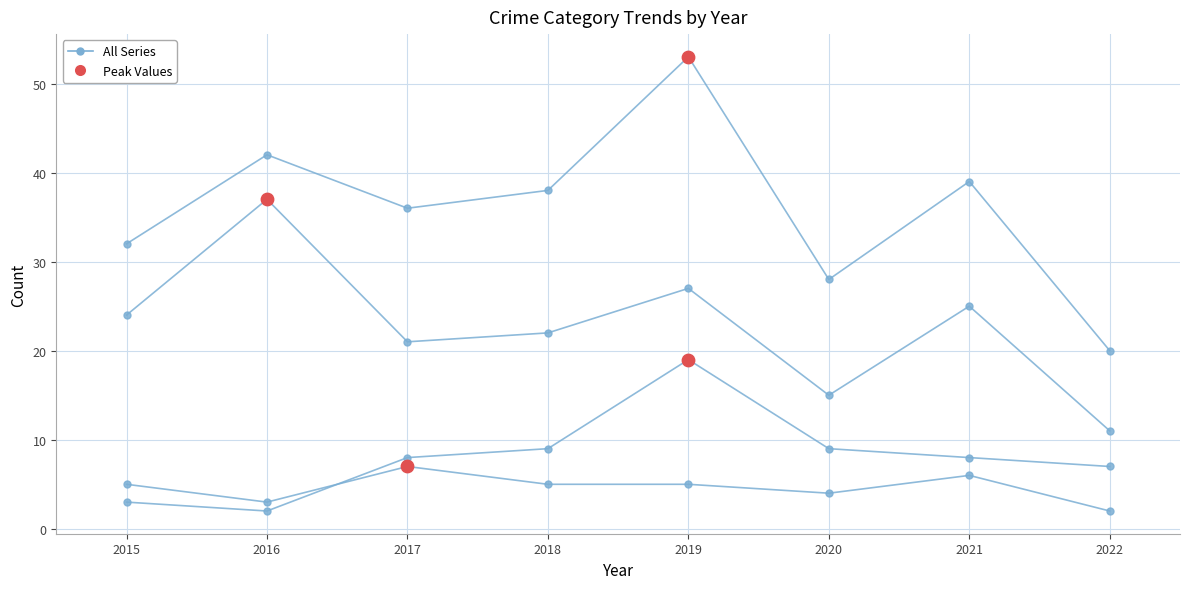

Is this an area chart (filled region under the line)?

No